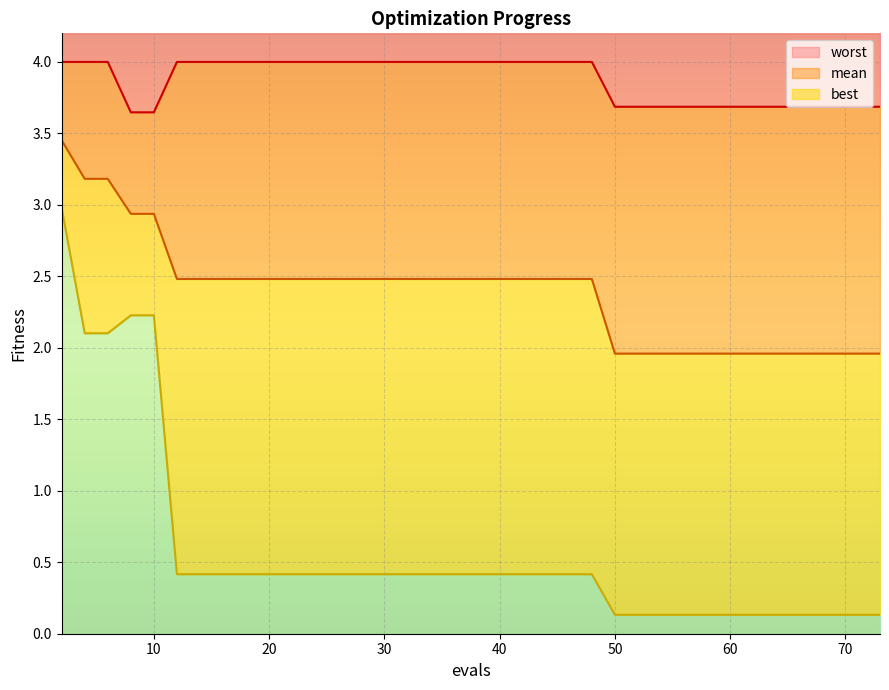

Count the number of data series in this chart.

3